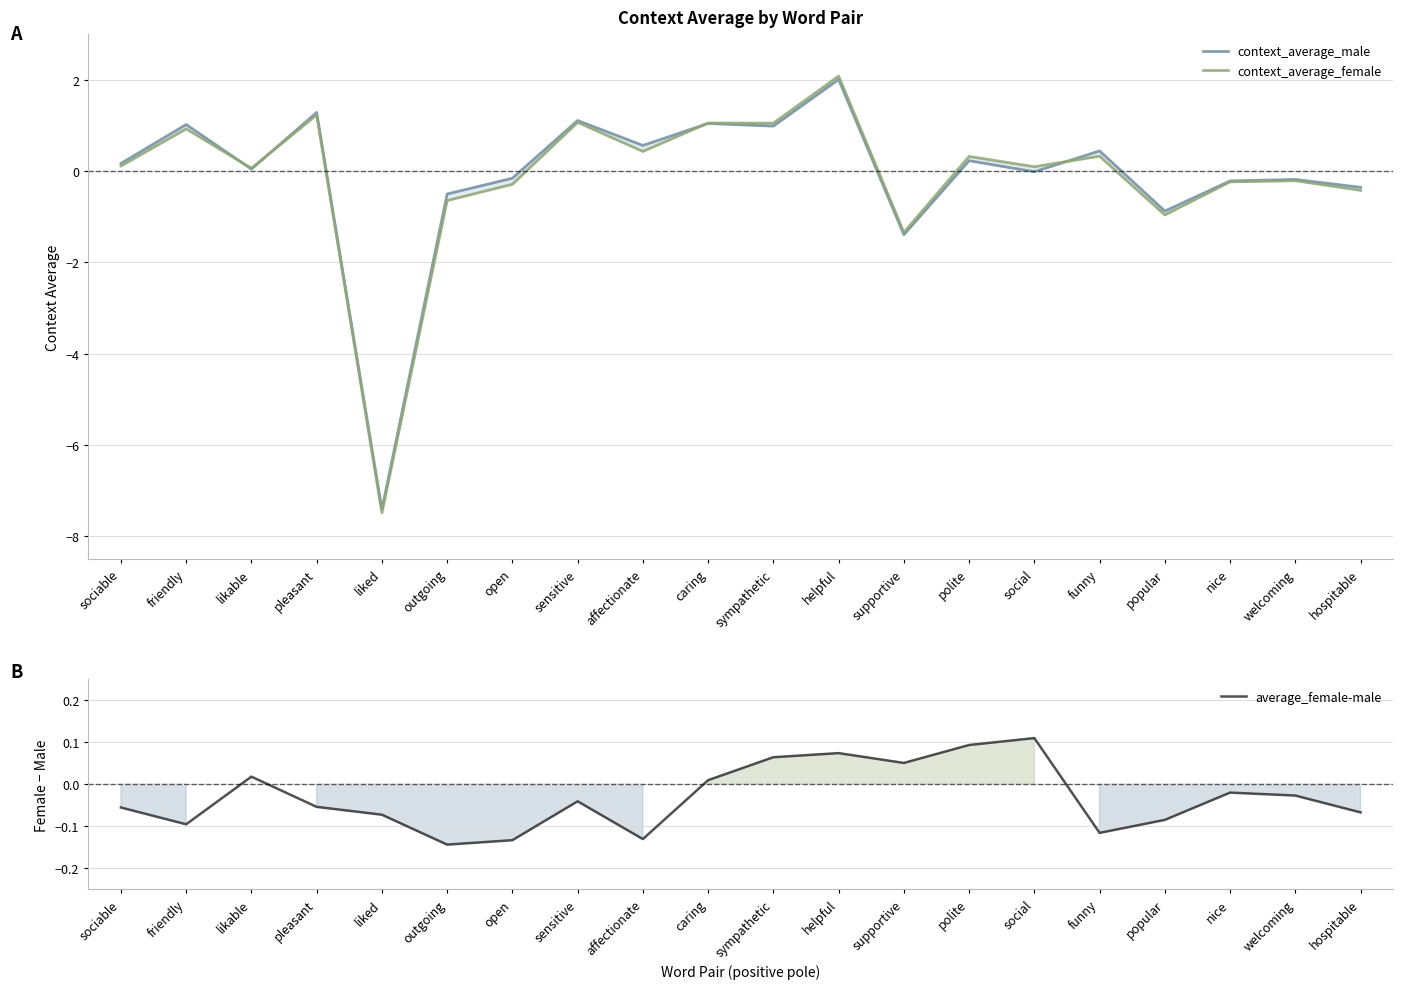

How many lines are shown in the chart?

3